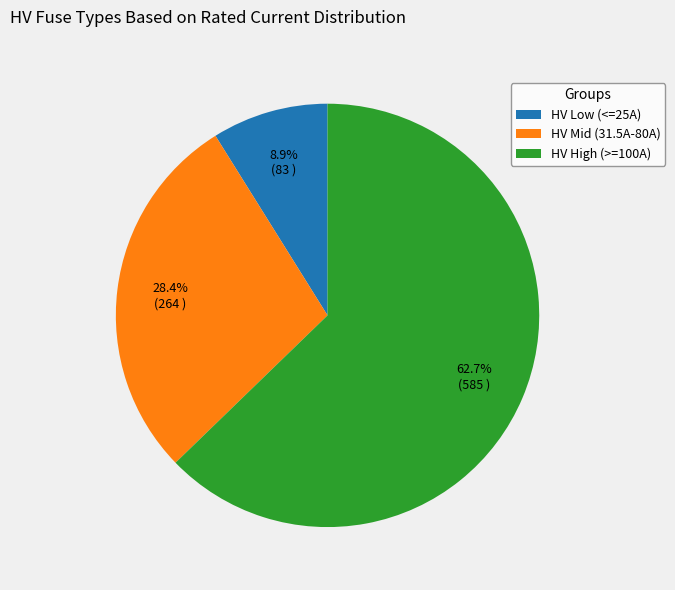

Rank the categories by value from lowest to highest.

HV Low (<=25A), HV Mid (31.5A-80A), HV High (>=100A)